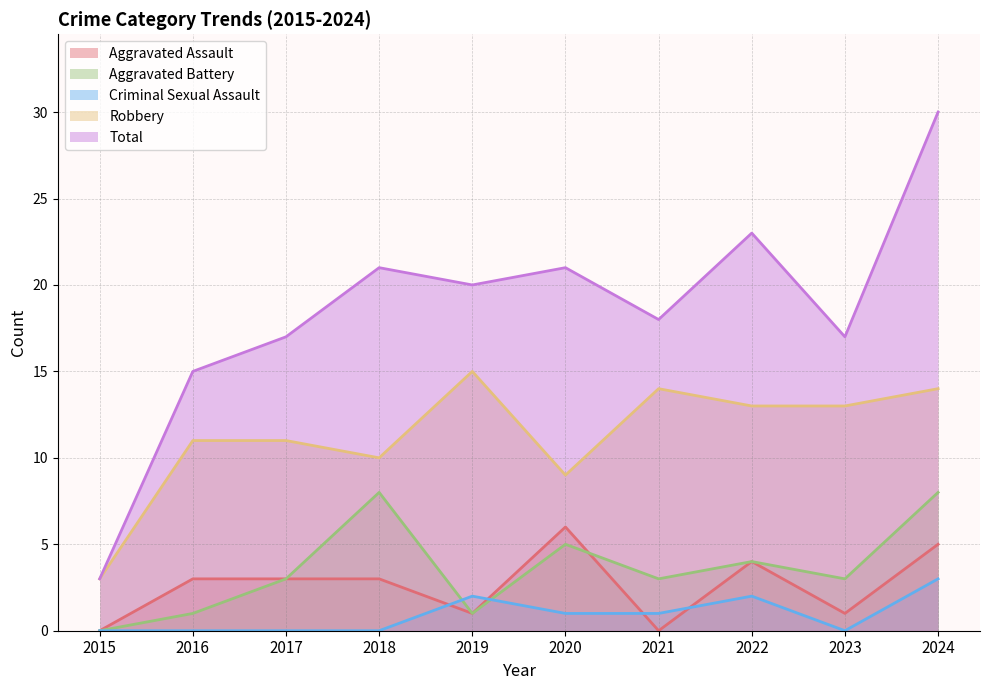

How many distinct data groups are displayed?

5